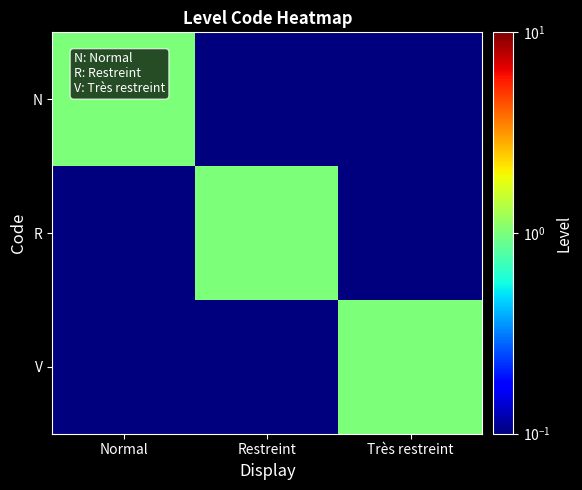

Rank the series at Normal from highest to lowest value.

N, R, V